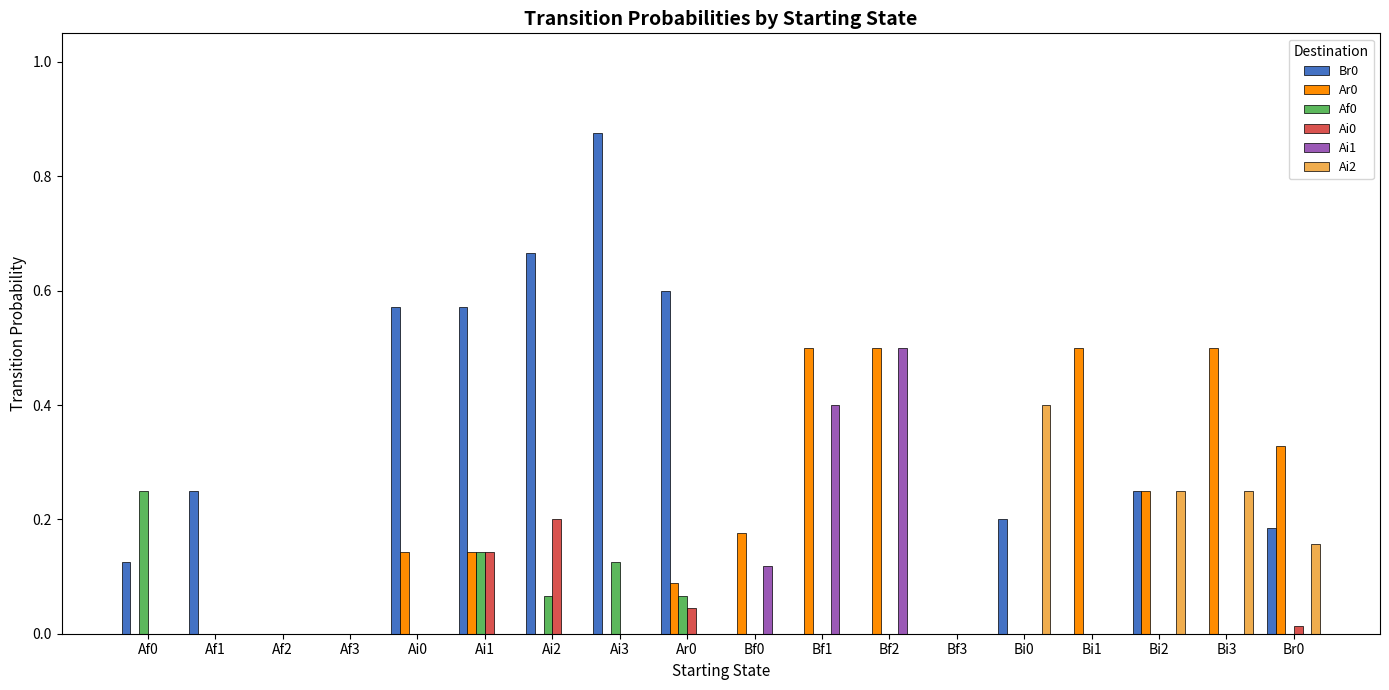

What is the sum of all Ai1 values?

1.0